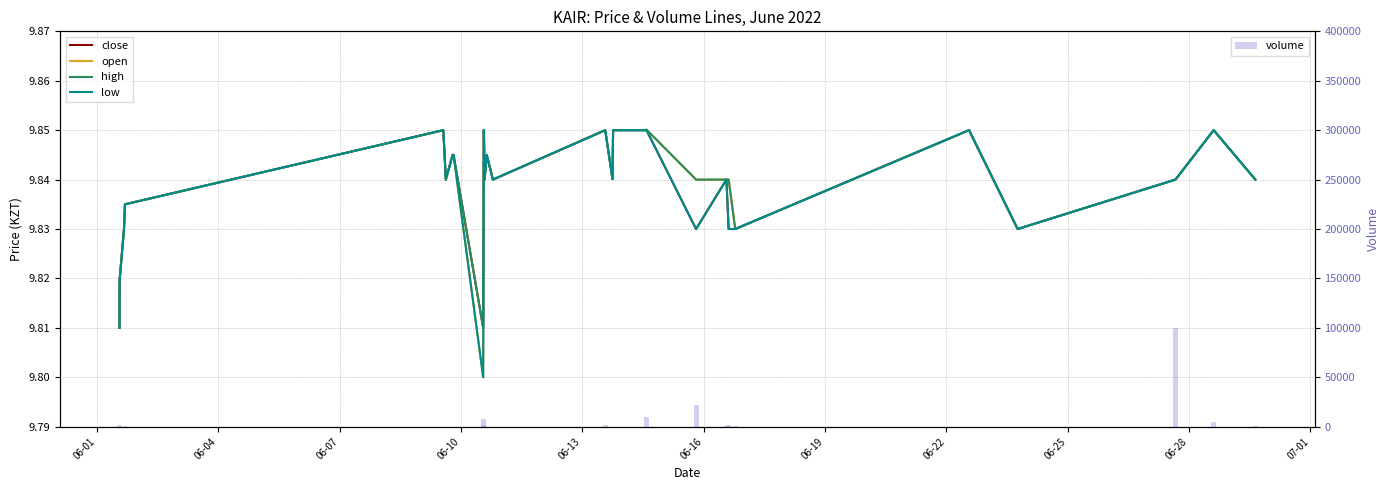

Rank the series at 06-28 from highest to lowest value.

volume, close, high, open, low